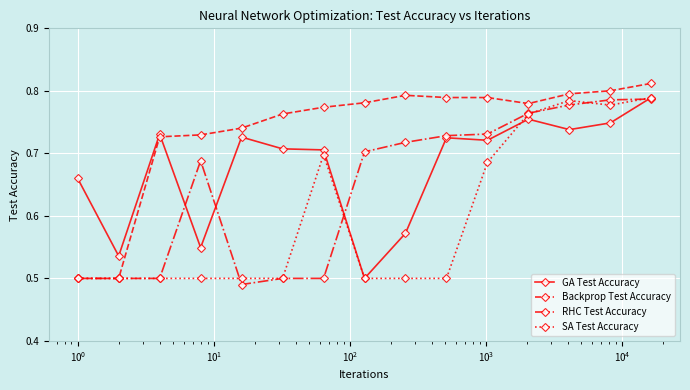

Rank the series by their average value, from highest to lowest.

Backprop Test Accuracy, GA Test Accuracy, RHC Test Accuracy, SA Test Accuracy